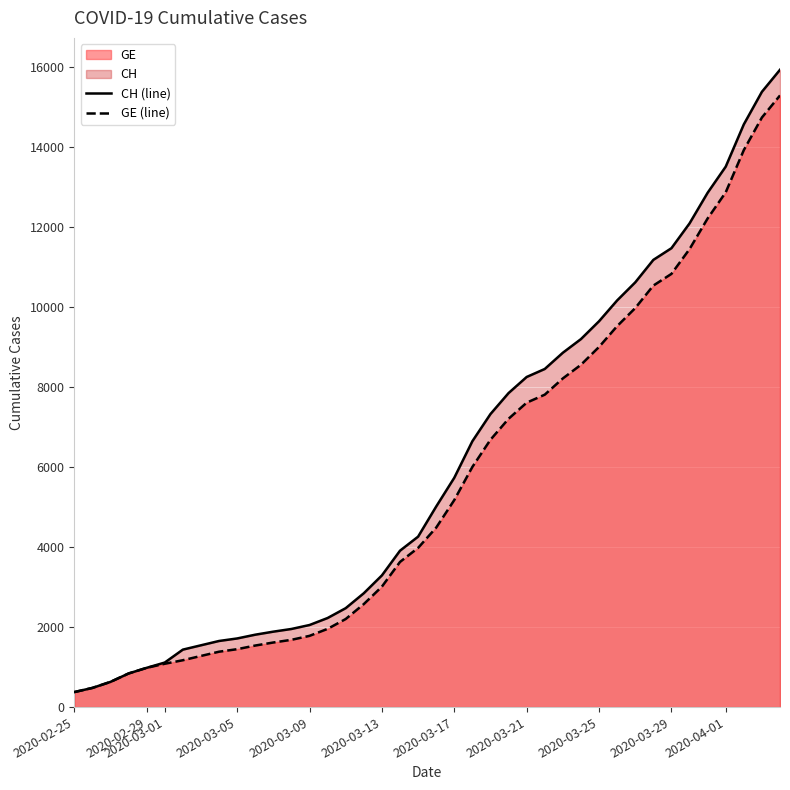

Which series has the largest range (max minus min)?

CH (line)